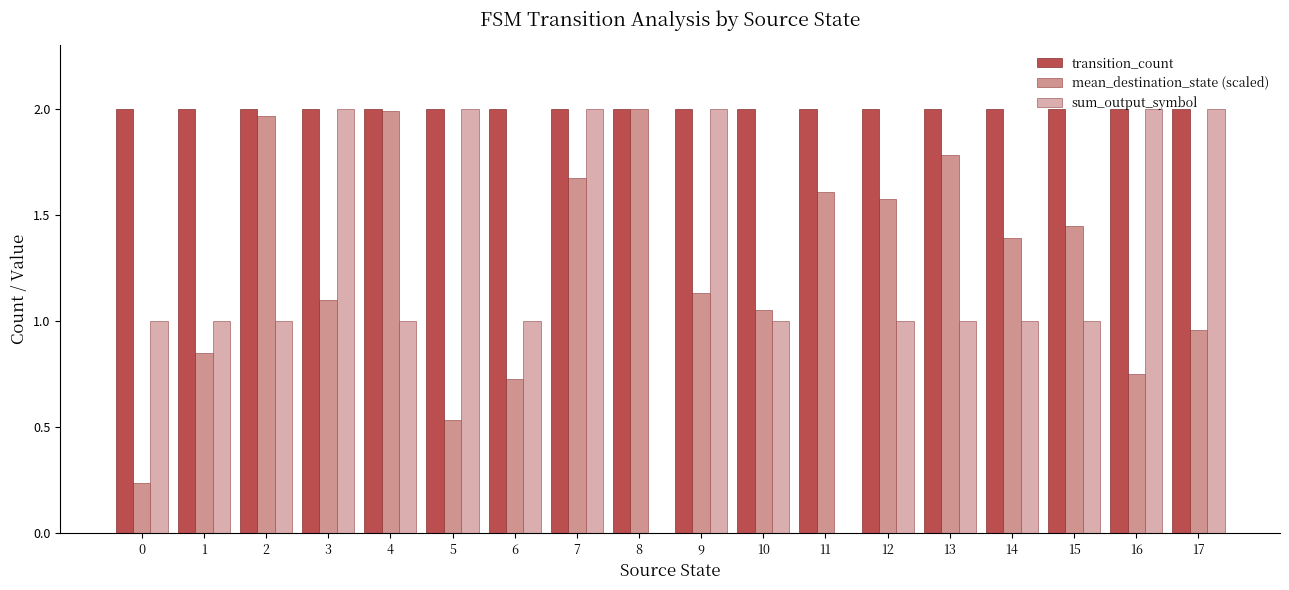

Count the sum_output_symbol values in the range 1 to 2.

16